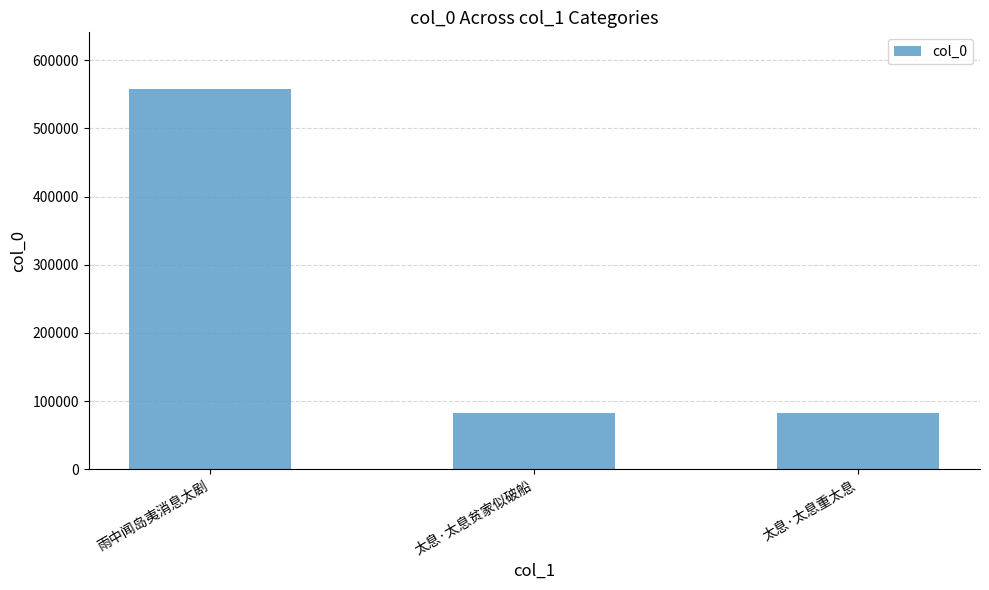

The chart shows a value of 47591 at 太息·太息贫家似破船. True or false?

False